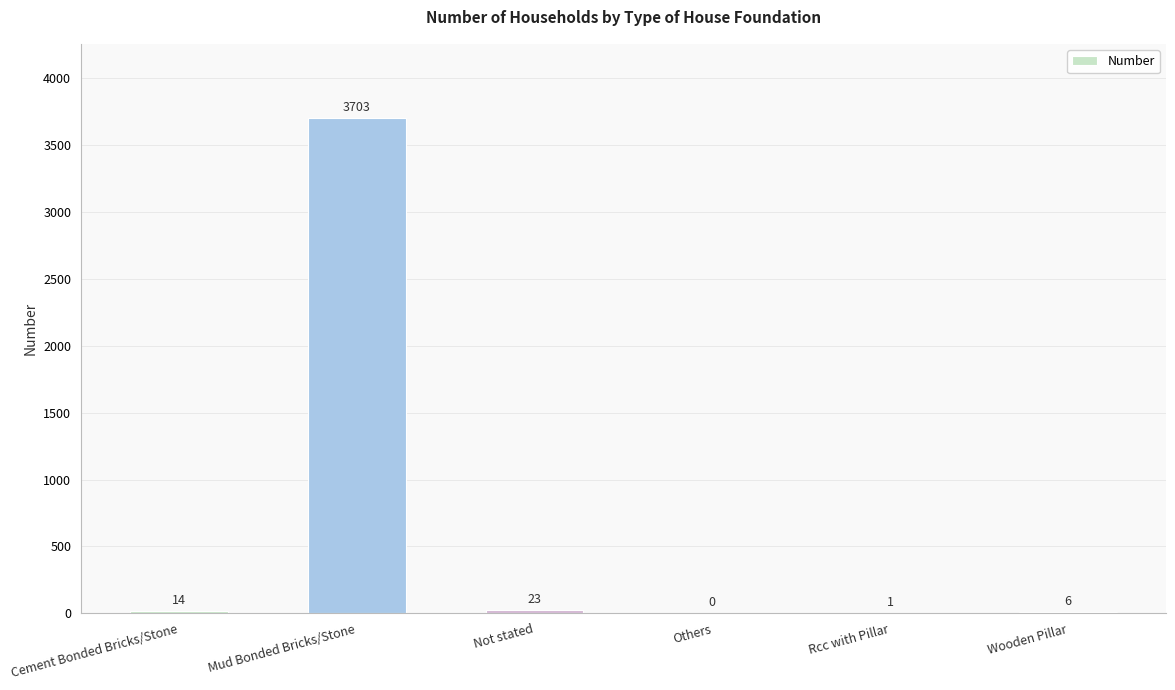

What is the change in value from Others to Wooden Pillar?

+6